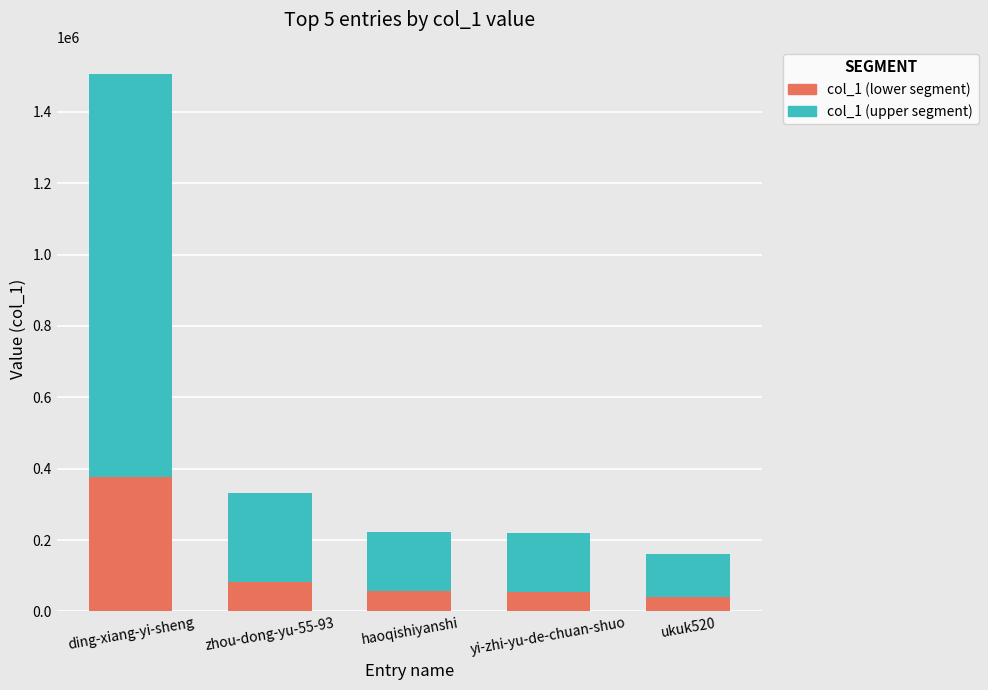

At which label does col_1 (lower segment) reach its peak?

ding-xiang-yi-sheng